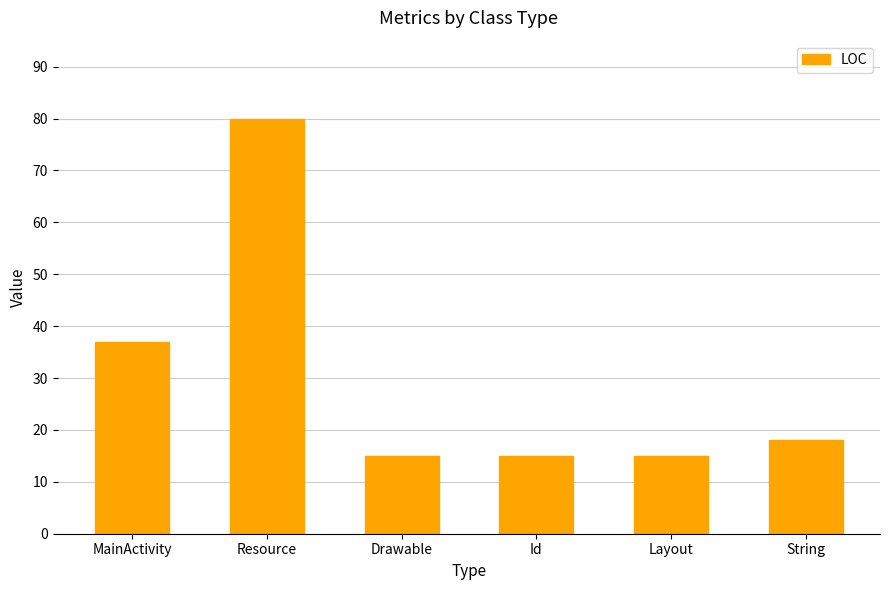

Reading right to left, transcribe all the data shown in this chart.

18	15	15	15	80	37